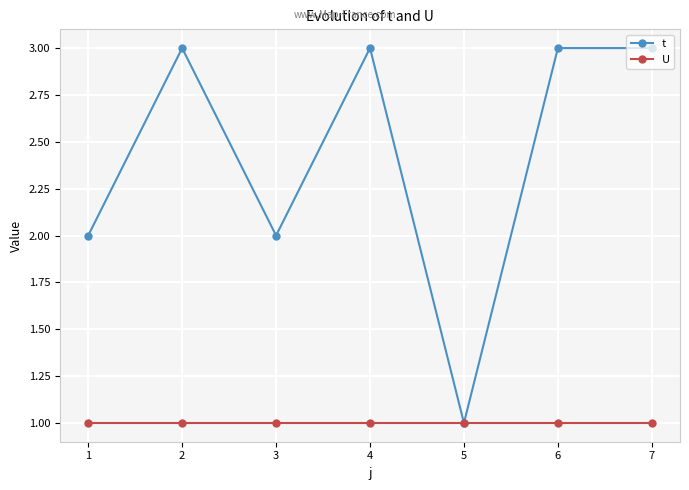

Which series changed the most between 1 and 4?

t